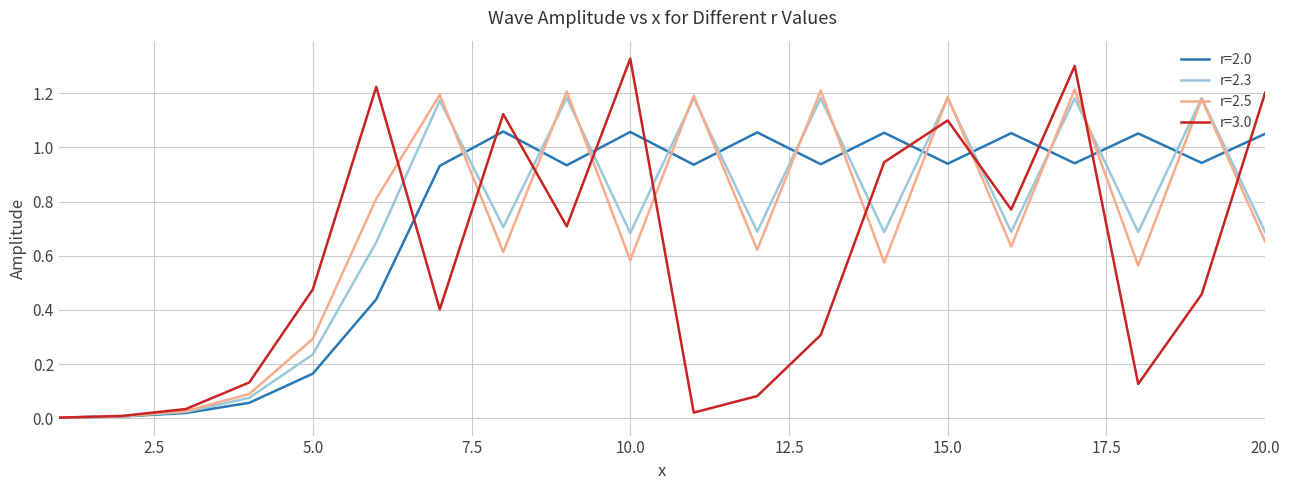

What are all the series names shown in the legend?

r=2.0, r=2.3, r=2.5, r=3.0